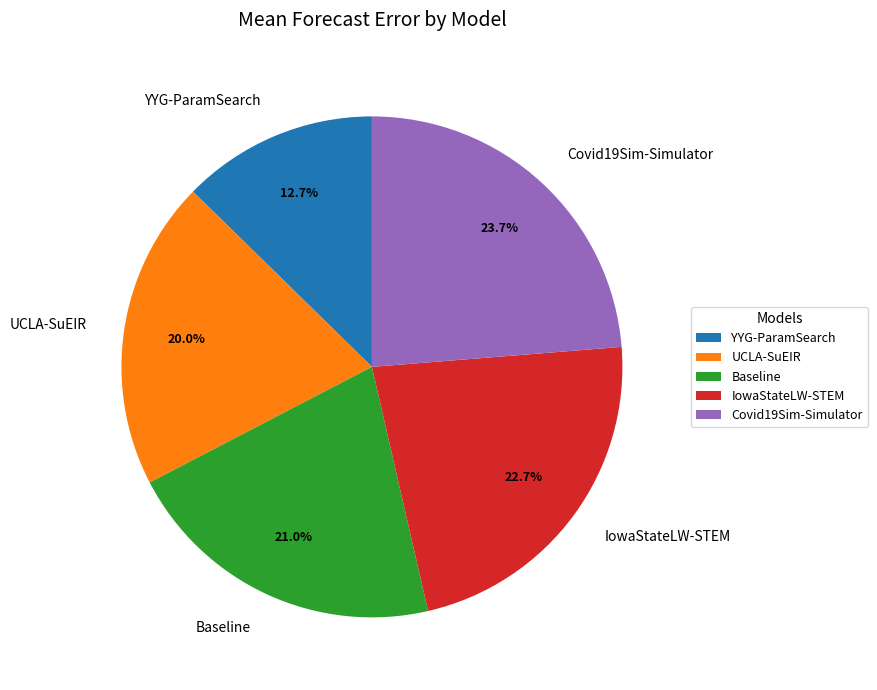

How much of the chart is everything except UCLA-SuEIR?

80.0%